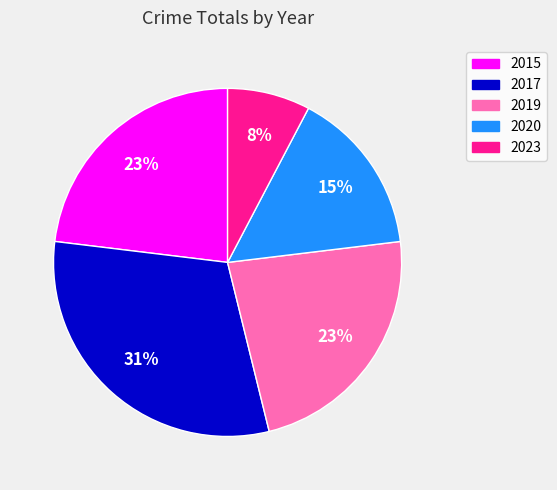

Do 2017 and 2023 together represent more than half of the pie?

No